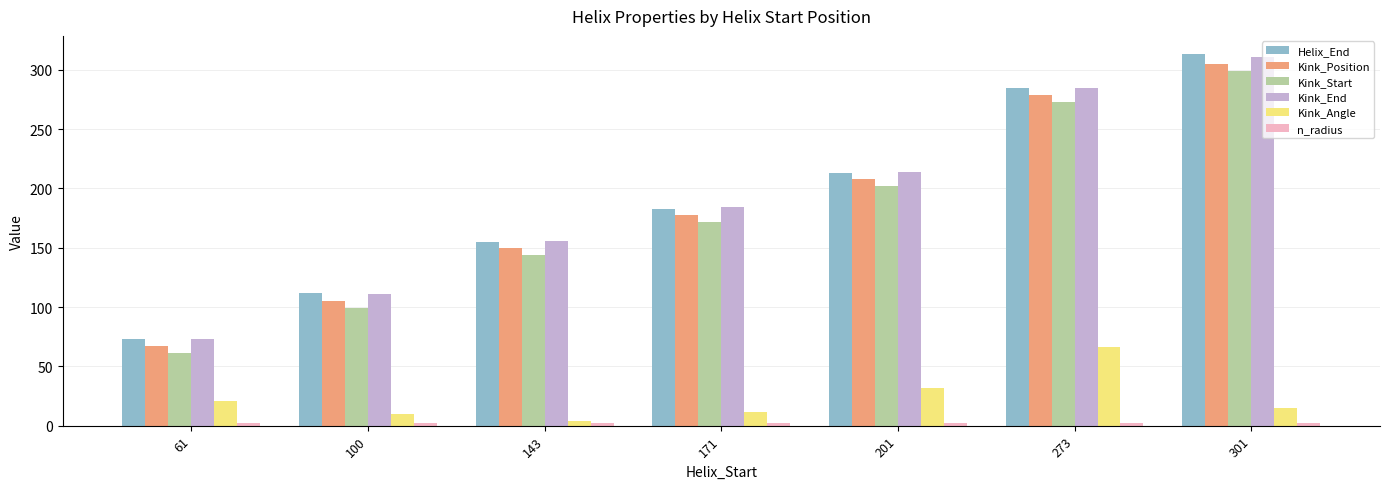

Is it true that Kink_Start equals 273.0 at 273?

True